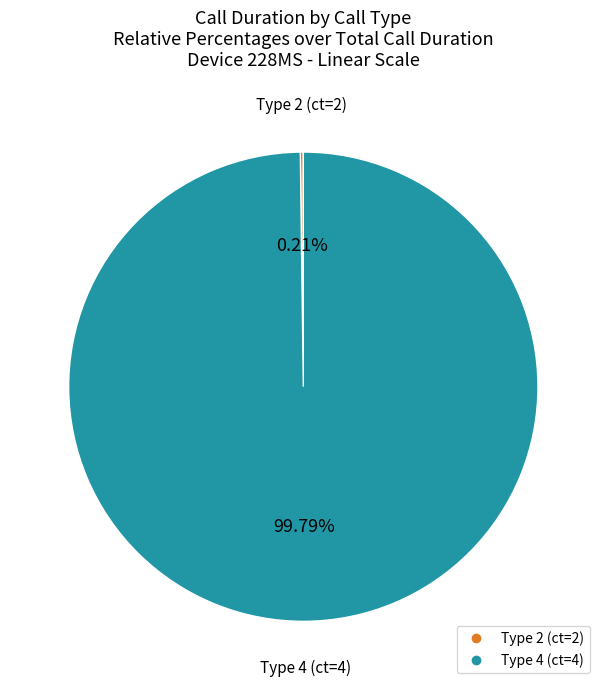

To the nearest percent, what is the difference between the largest and smallest slice percentages?

100%